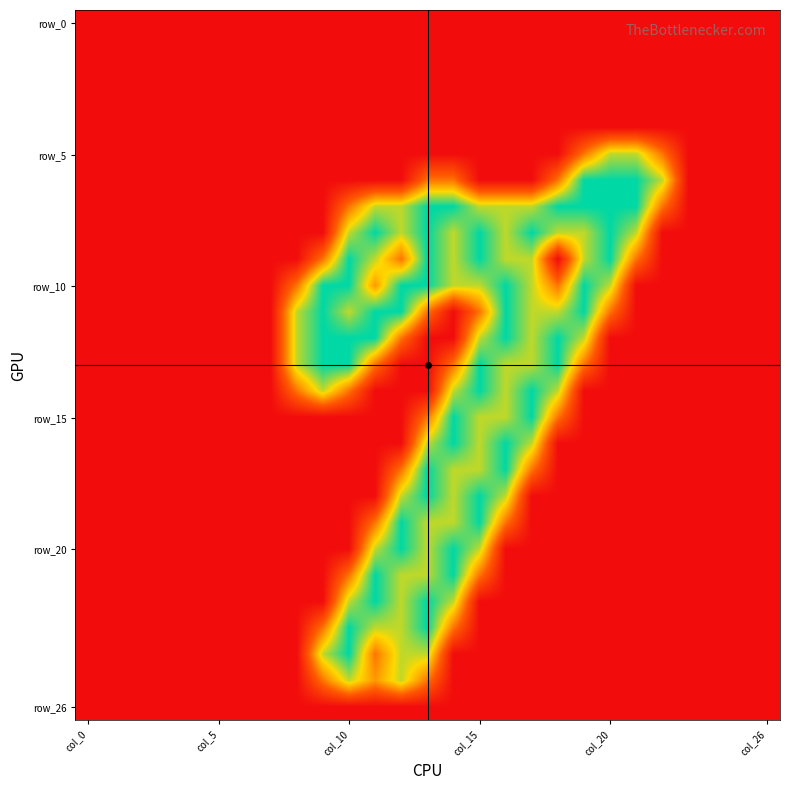

How many data points does each series have?

27